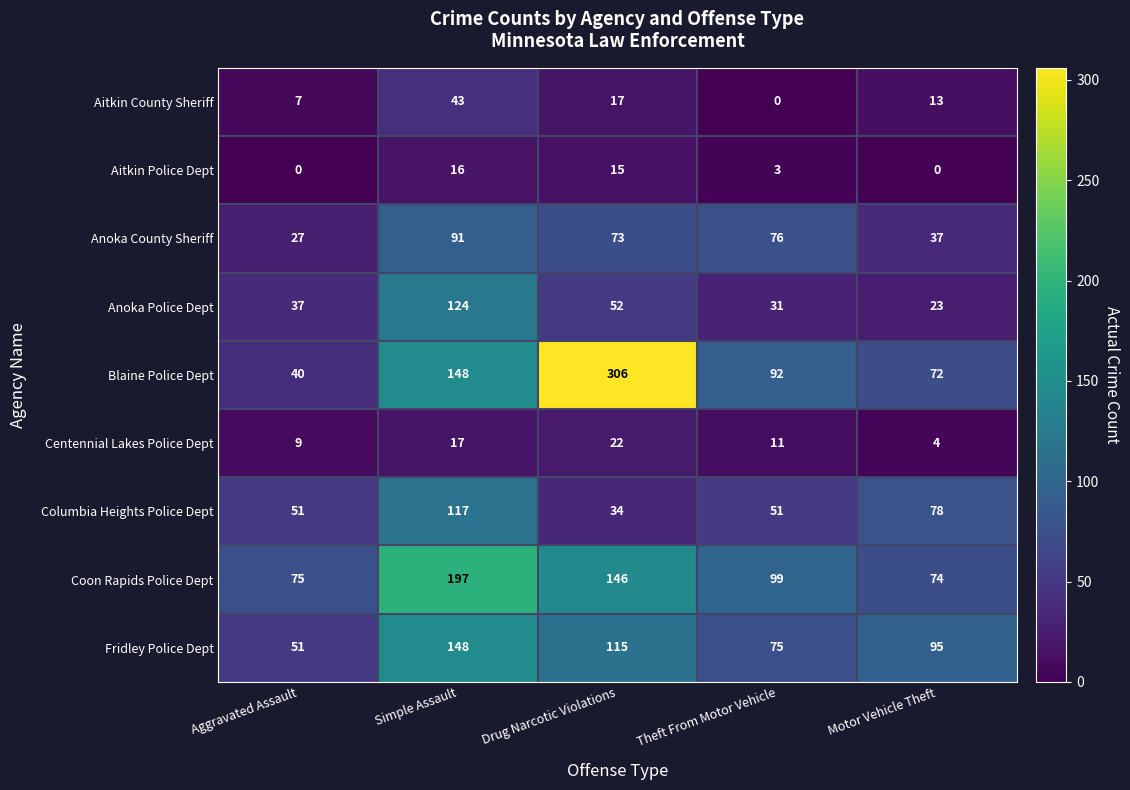

Read the Fridley Police Dept value at Aggravated Assault, to the nearest 5.

50